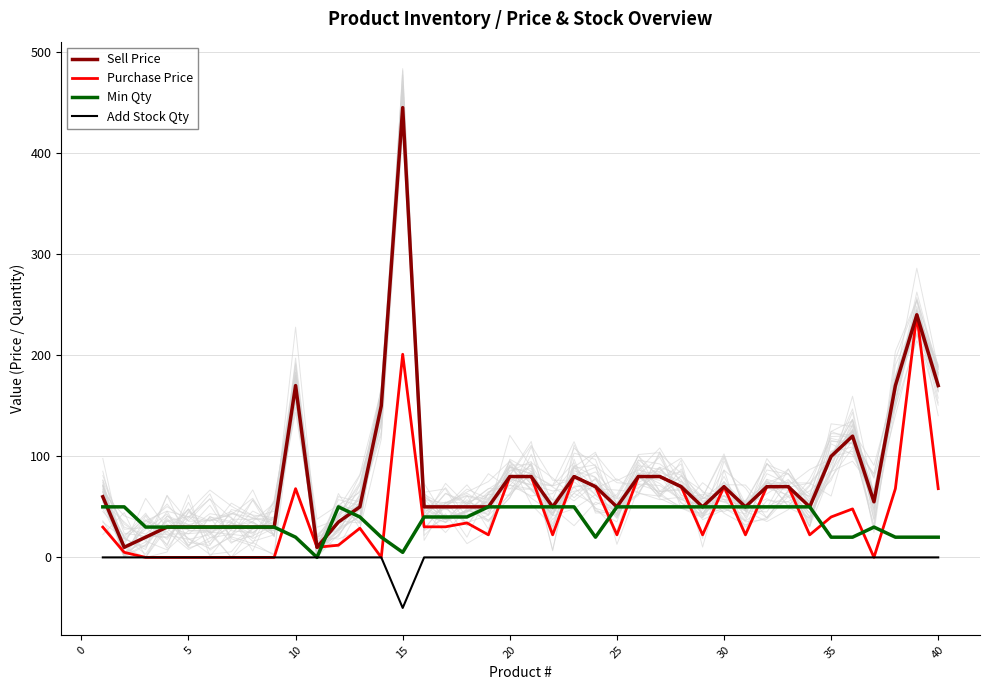

In Purchase Price, how many points are higher than both neighbors (excluding endpoints)?

8